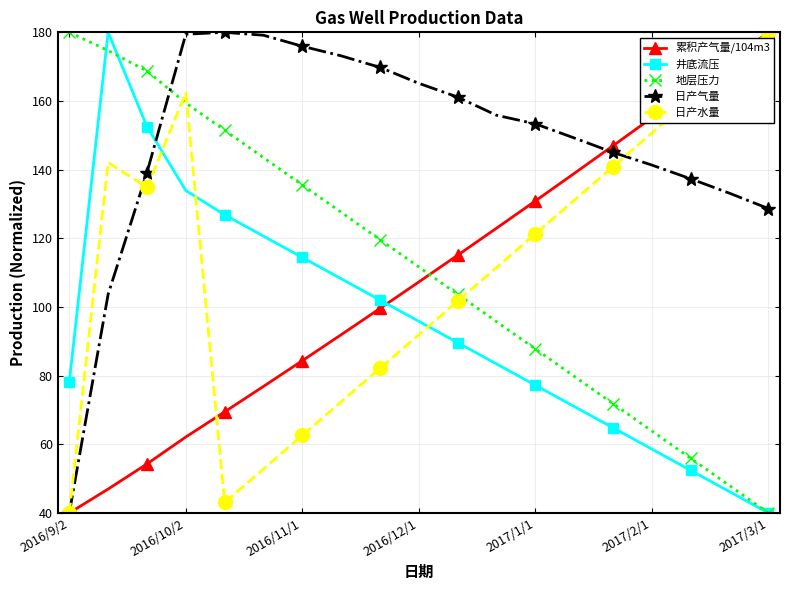

What is the minimum value for 日产气量?

40.0